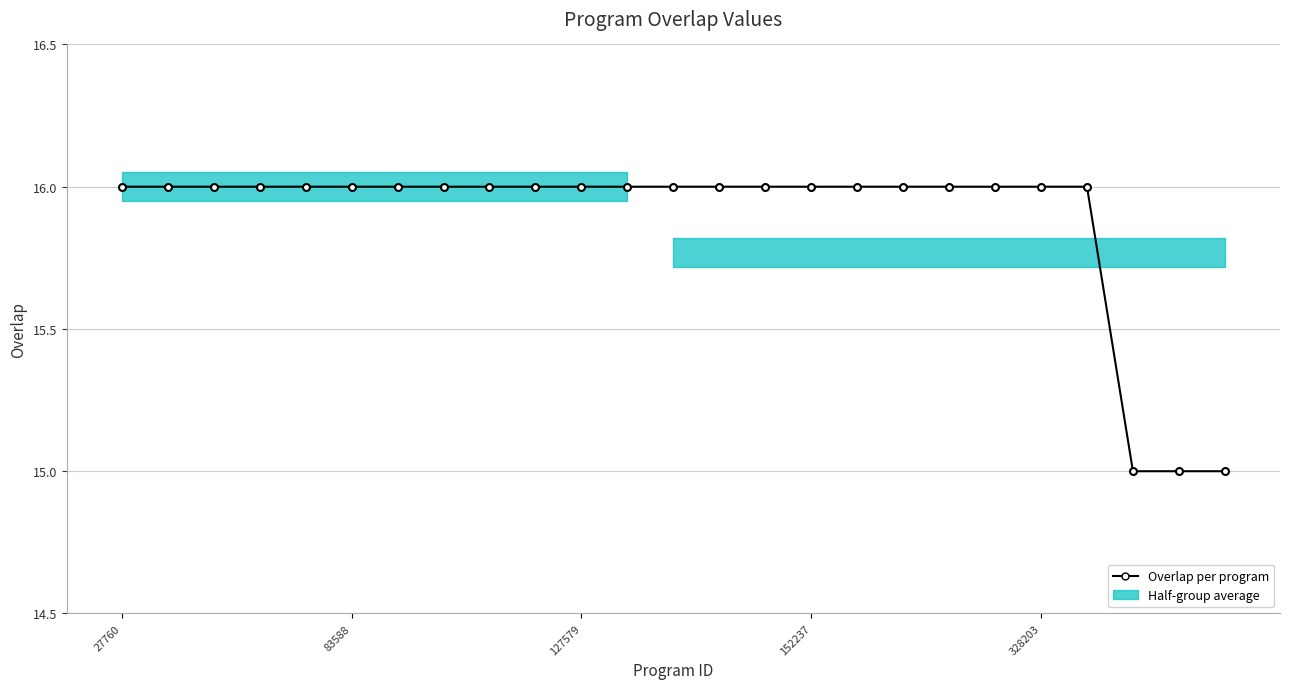

Reading left to right, extract all data points from this chart.

16	16	16	16	16	16	16	16	16	16	16	16	16	16	16	16	16	16	16	16	16	16	15	15	15